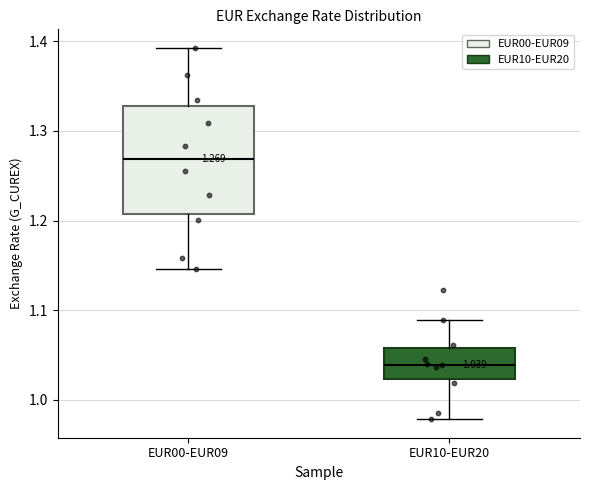

Which box has the lowest median line?

EUR10-EUR20